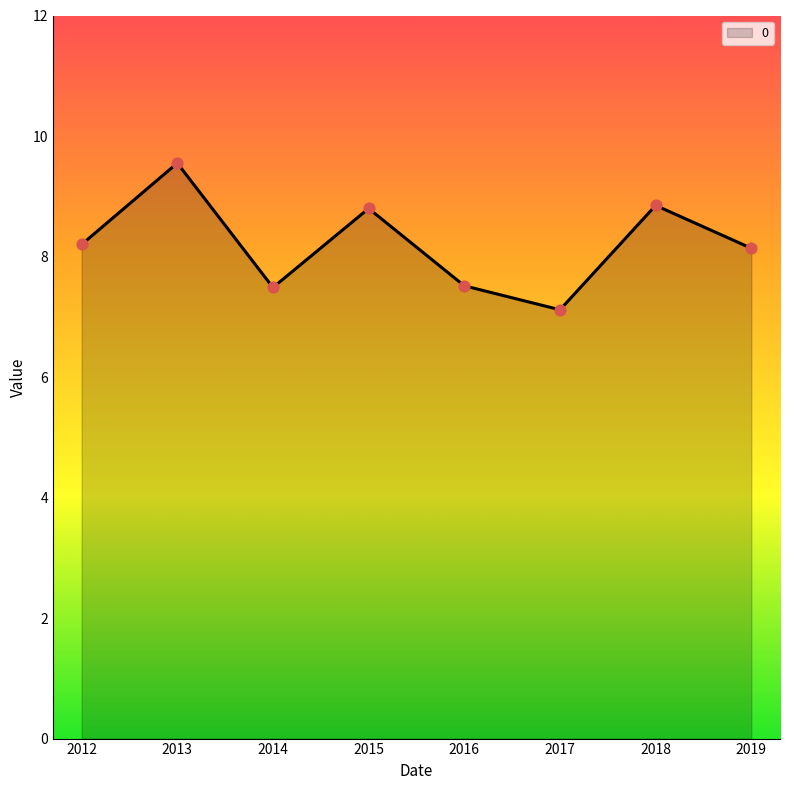

What is the change in value from 2018 to 2019?

-0.7